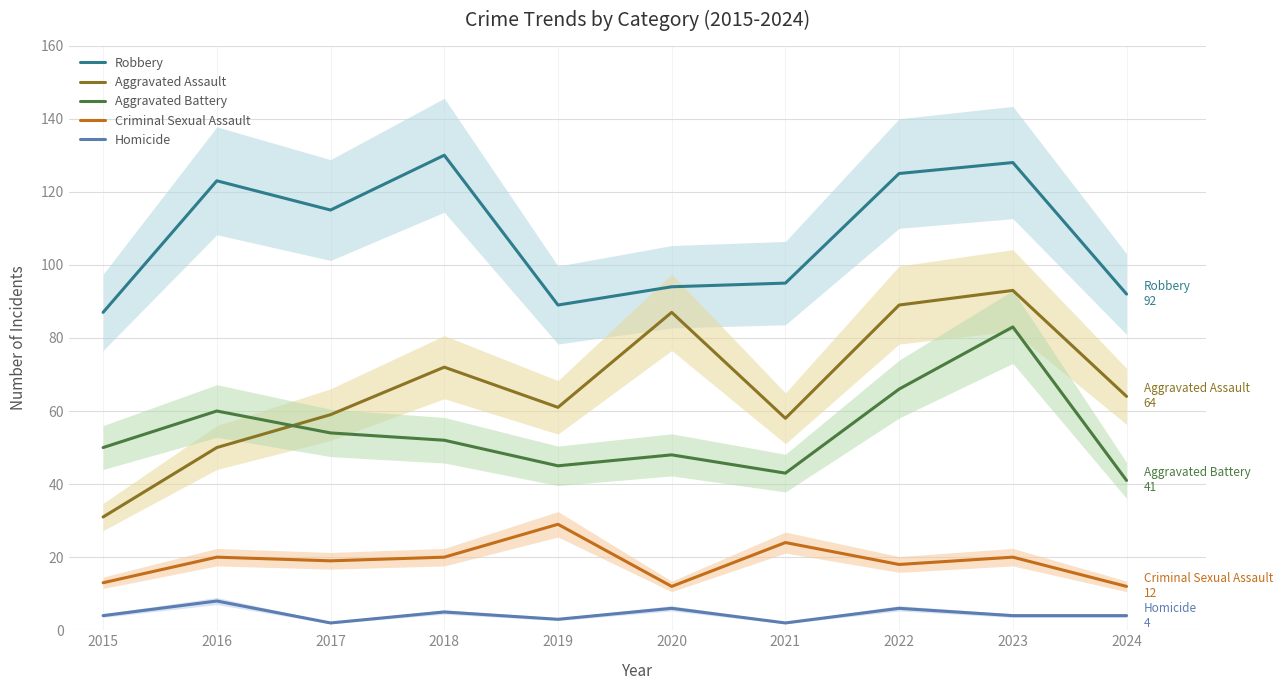

The Homicide series shows 3 at 2019. True or false?

True